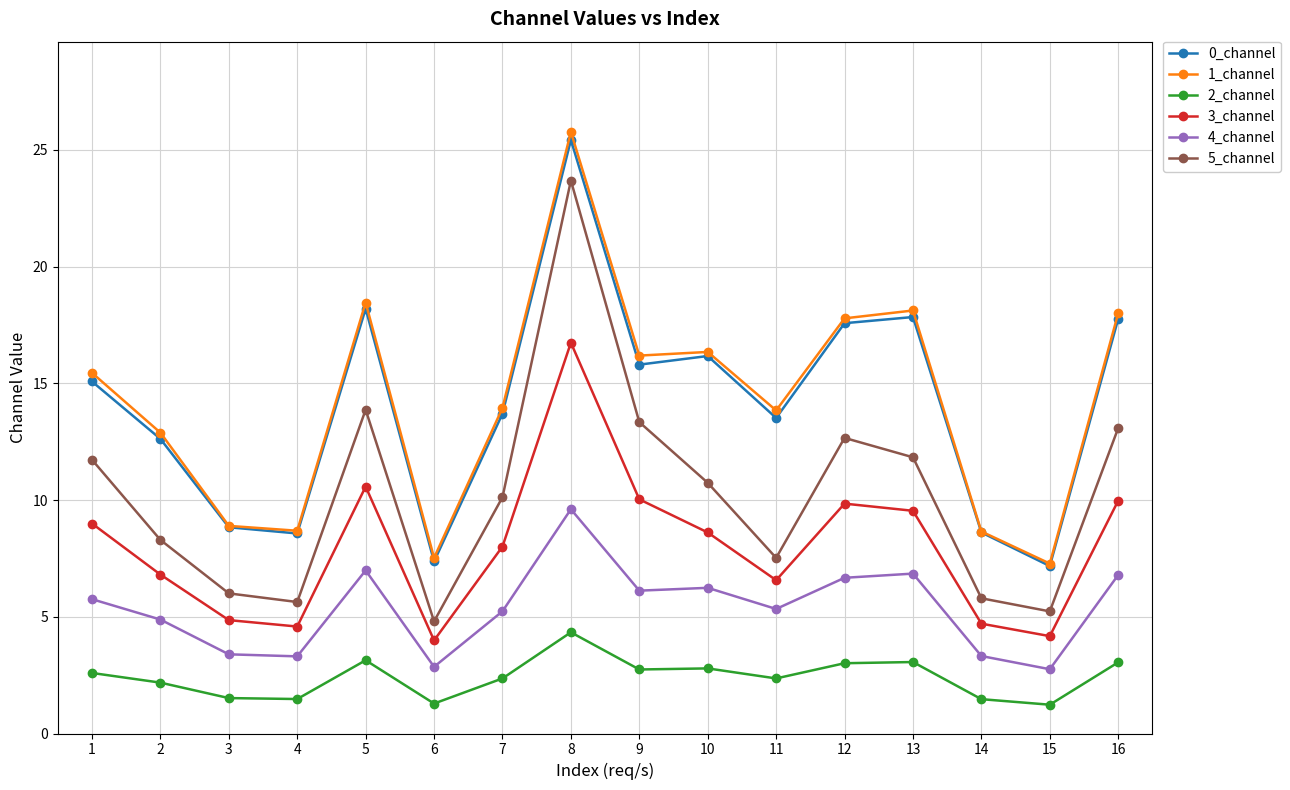

Is the value of 3_channel at 2 greater than the value of 4_channel at 7?

Yes